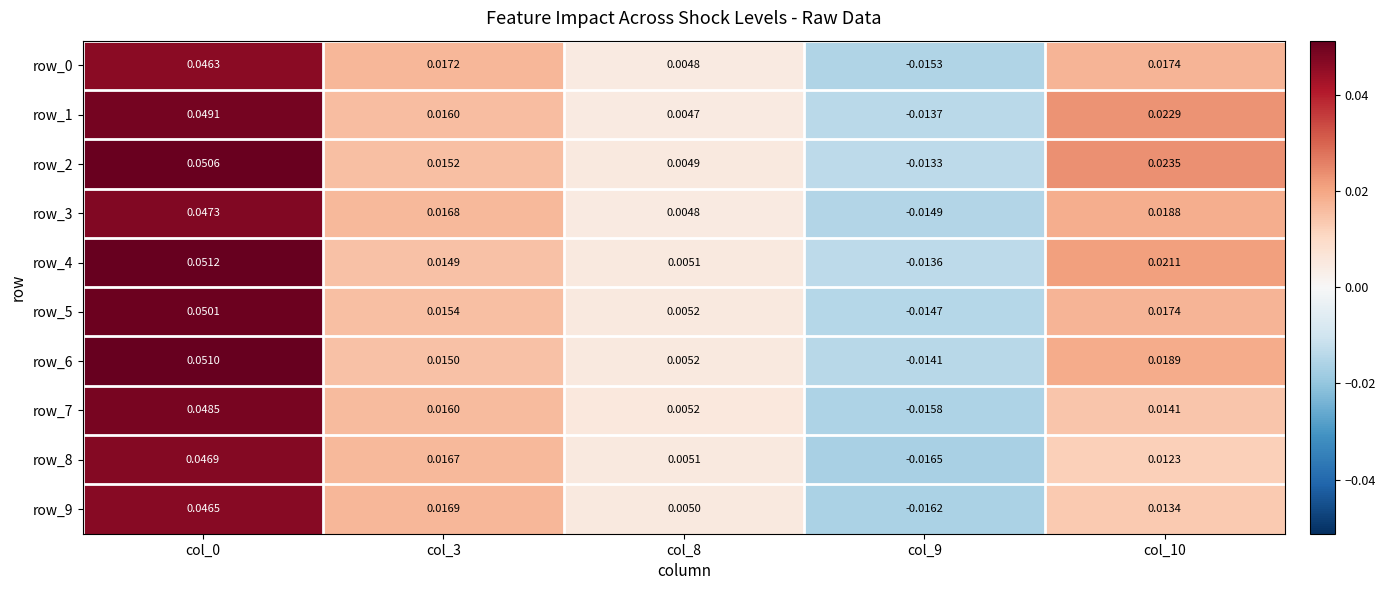

Is the value of row_1 at col_3 greater than the value of row_9 at col_9?

Yes